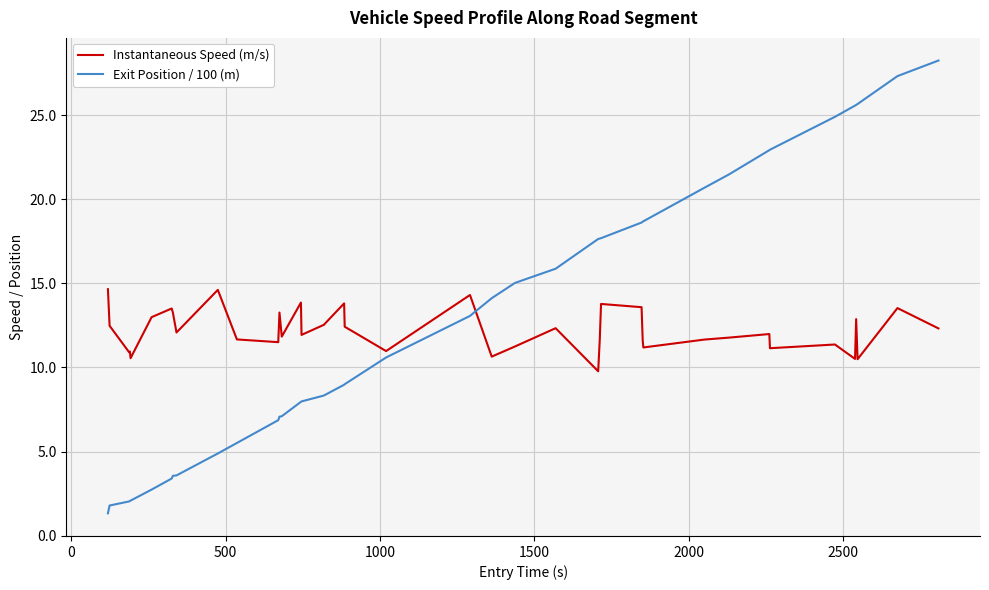

Which series has the widest spread of values?

Exit Position / 100 (m)